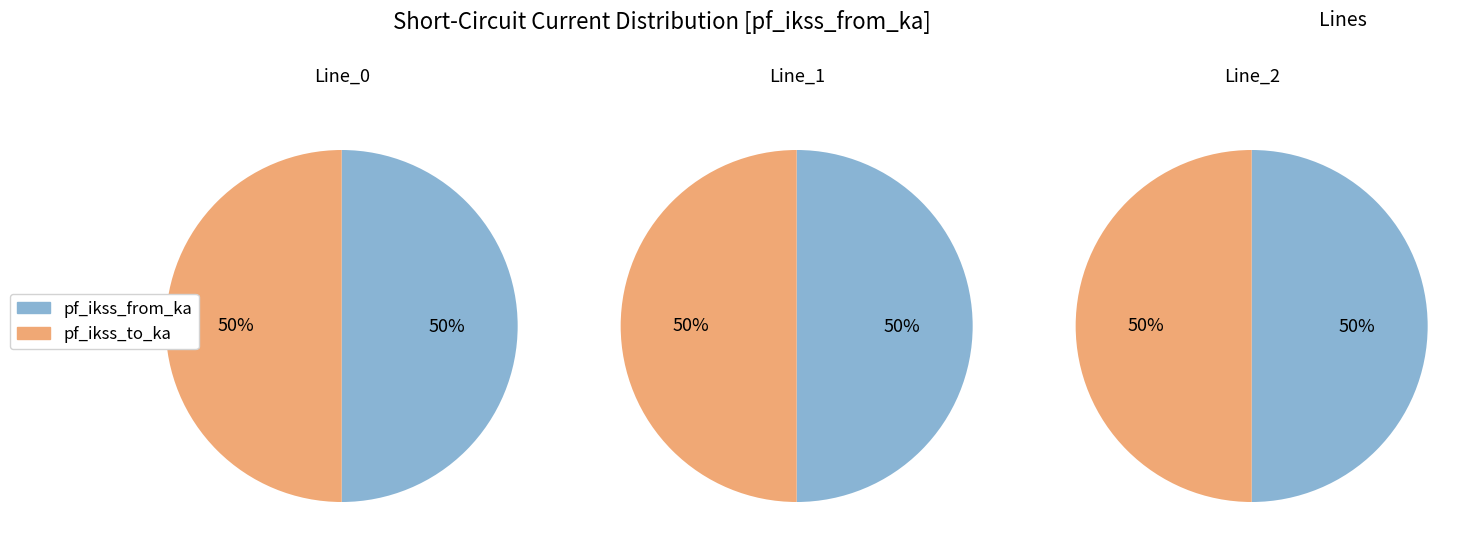

Is Line_0 the majority of the pie?

No